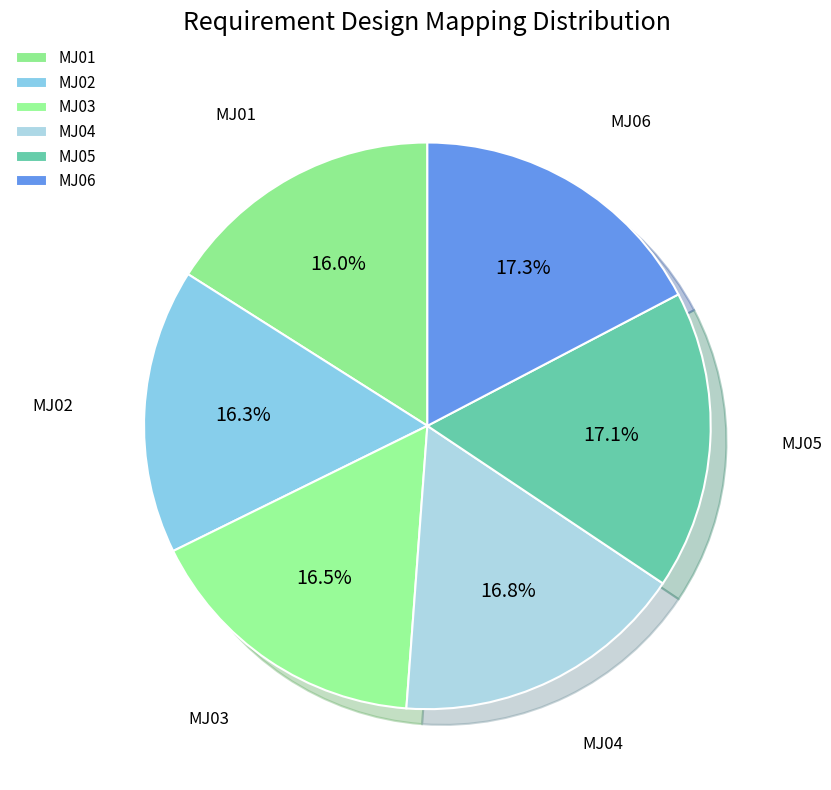

Count the number of slices in the pie.

6